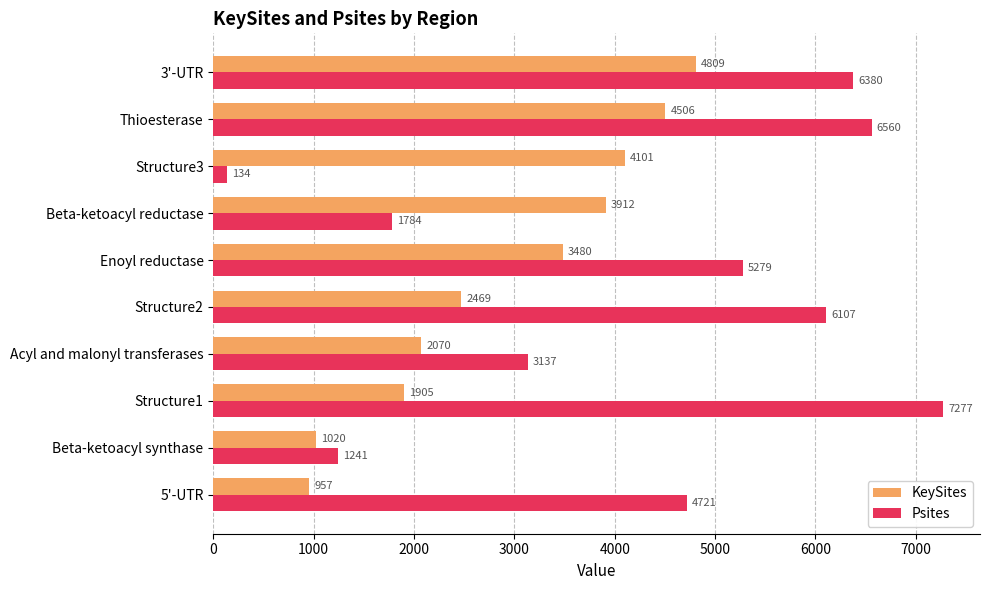

List the labels in order of KeySites value, largest first.

3'-UTR, Thioesterase, Structure3, Beta-ketoacyl reductase, Enoyl reductase, Structure2, Acyl and malonyl transferases, Structure1, Beta-ketoacyl synthase, 5'-UTR